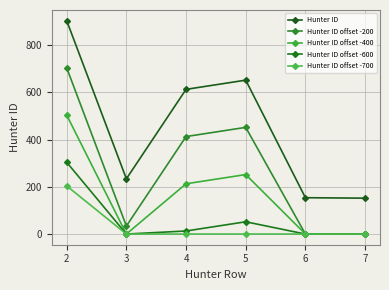

List the series in order of their peak value, lowest first.

Hunter ID offset -700, Hunter ID offset -600, Hunter ID offset -400, Hunter ID offset -200, Hunter ID